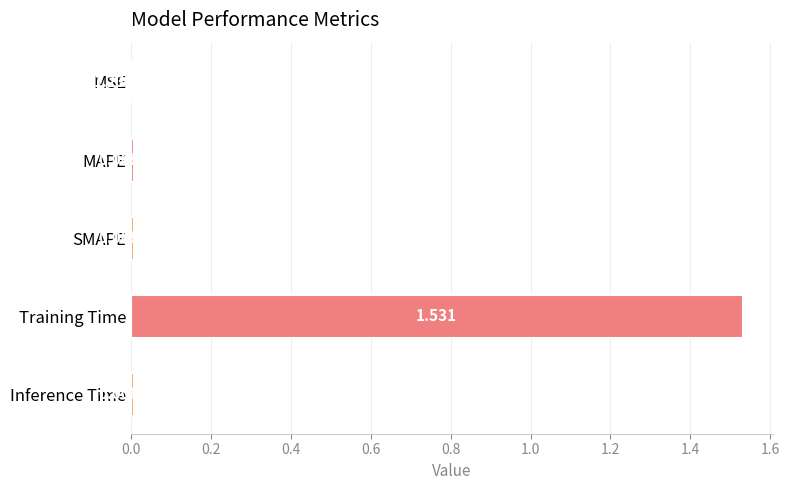

Which label corresponds to the largest value in the chart?

Training Time